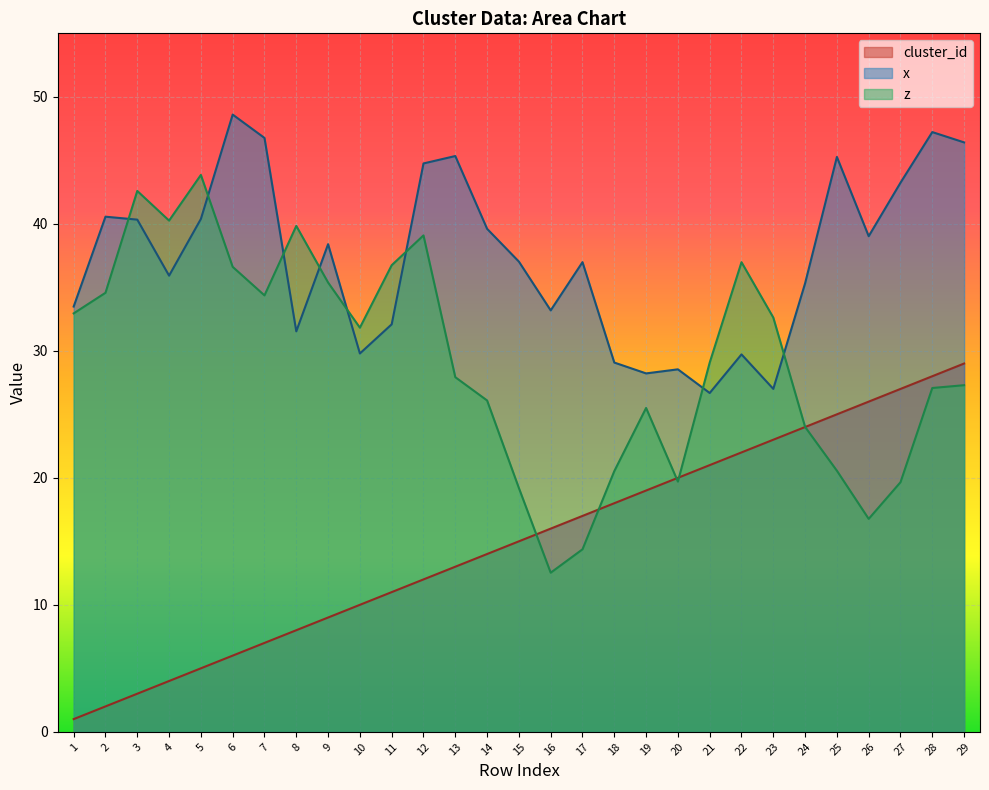

What is the maximum value for x?

48.6